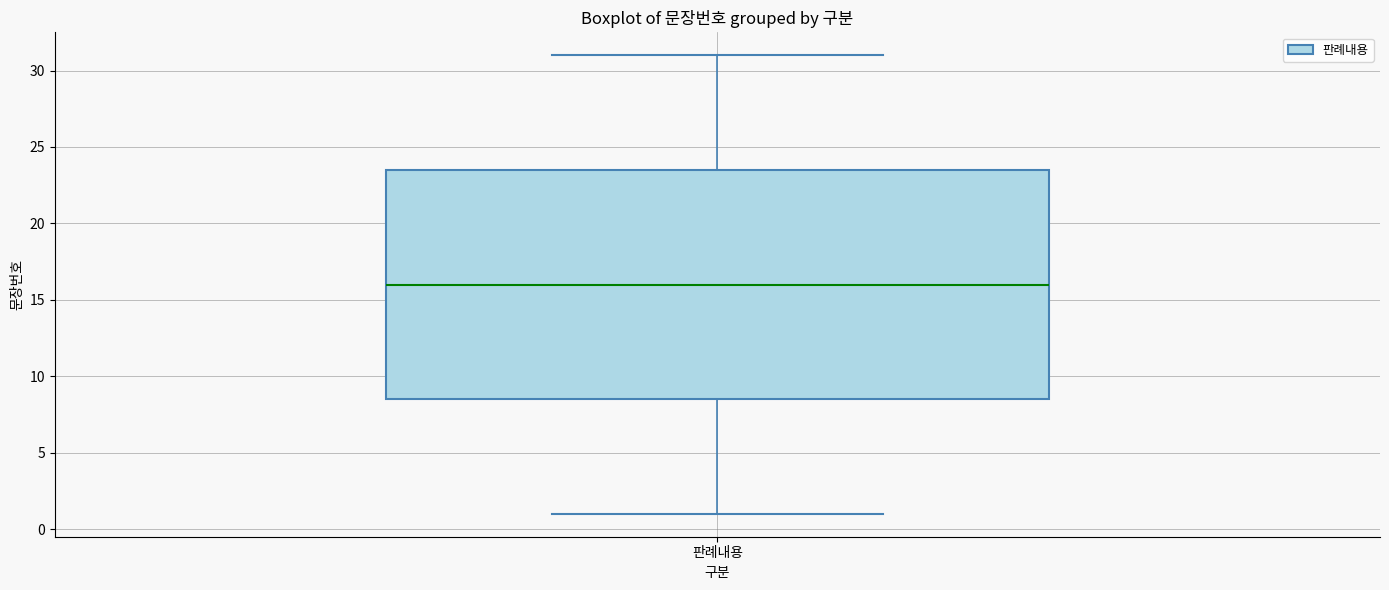

Read this box plot against the y-axis: the position of the median line, the range covered by the box, and the ends of both whiskers. The values are not printed on the chart, so give them approximately, as read against the axis.

median 16.0, box 8.5 to 23.5, whiskers 1.0 to 31.0